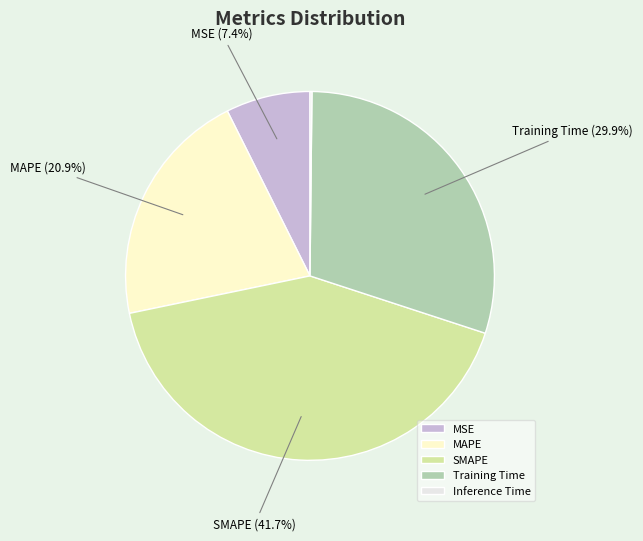

How many segments does this pie chart have?

5